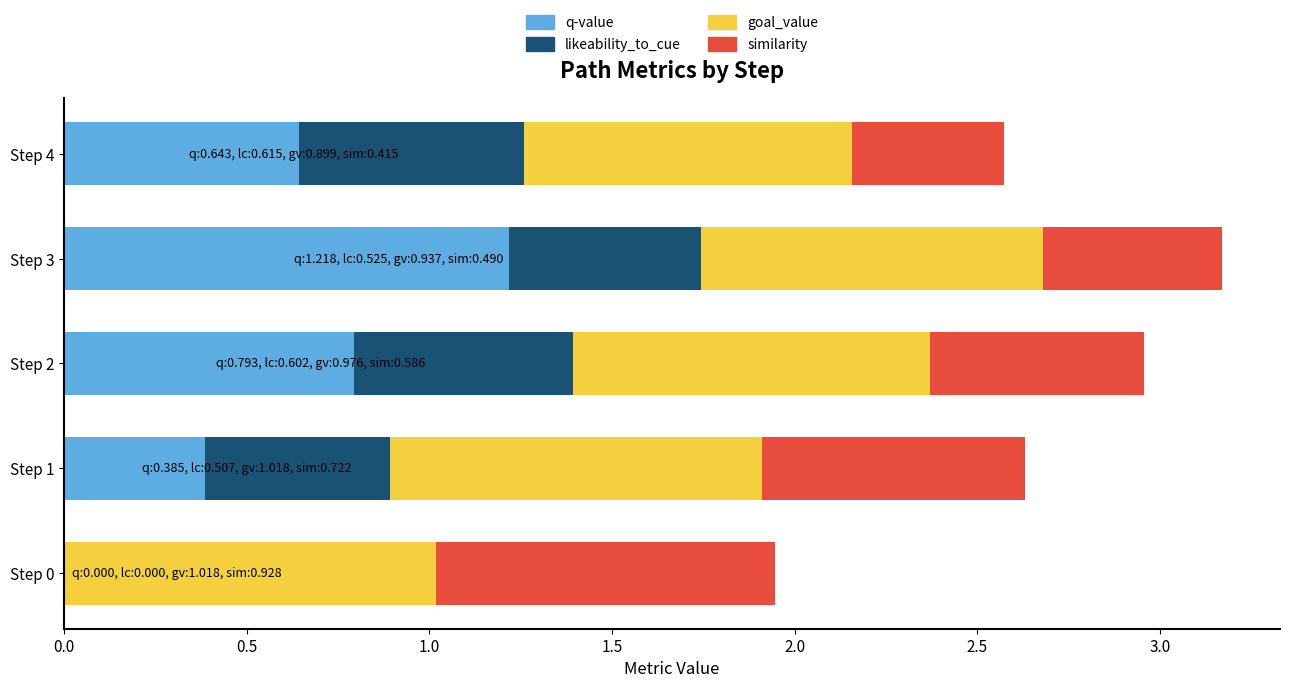

How many q-value values are between 0 and 1?

4